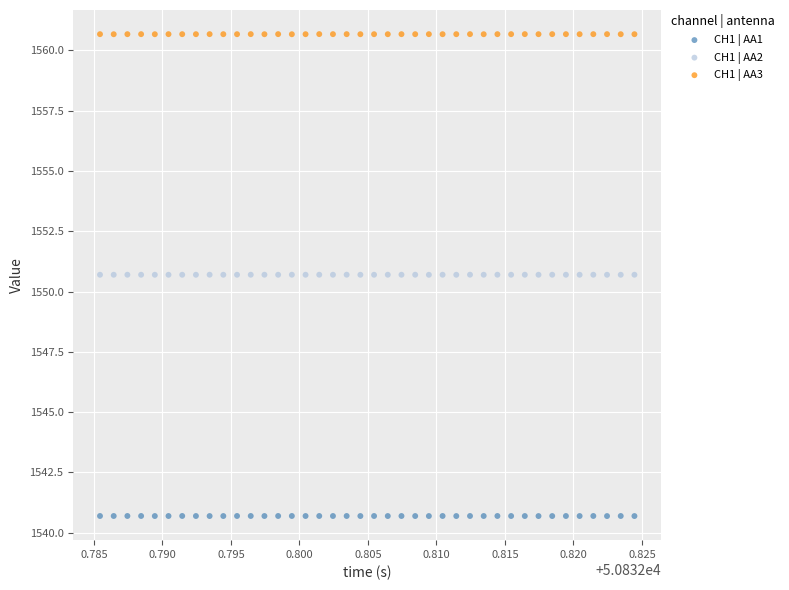

Which series reaches the maximum Y coordinate?

CH1 | AA3